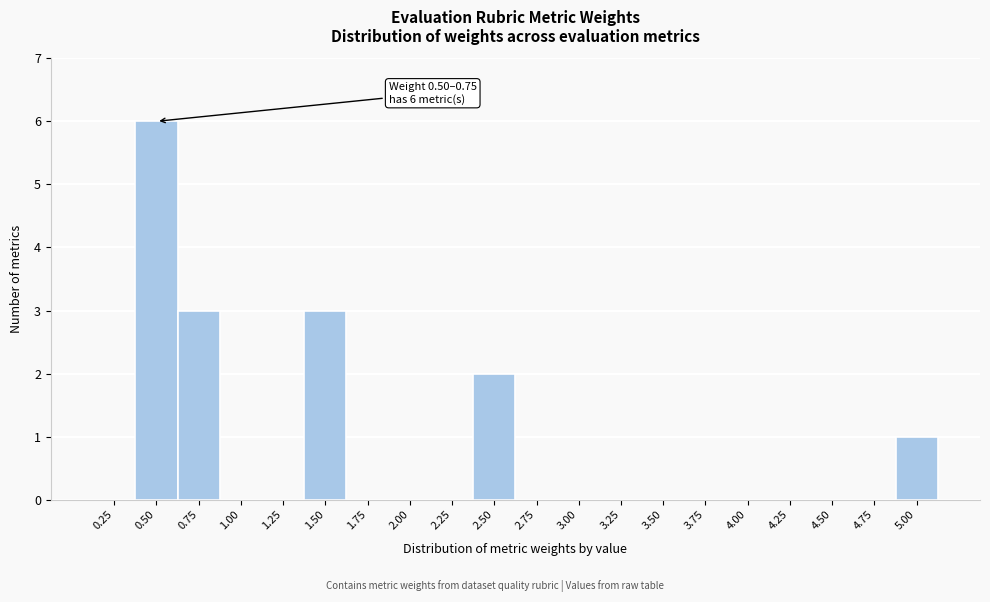

Reading right to left, extract all data points from this chart.

5.00=1	4.75=0	4.50=0	4.25=0	4.00=0	3.75=0	3.50=0	3.25=0	3.00=0	2.75=0	2.50=2	2.25=0	2.00=0	1.75=0	1.50=3	1.25=0	1.00=0	0.75=3	0.50=6	0.25=0